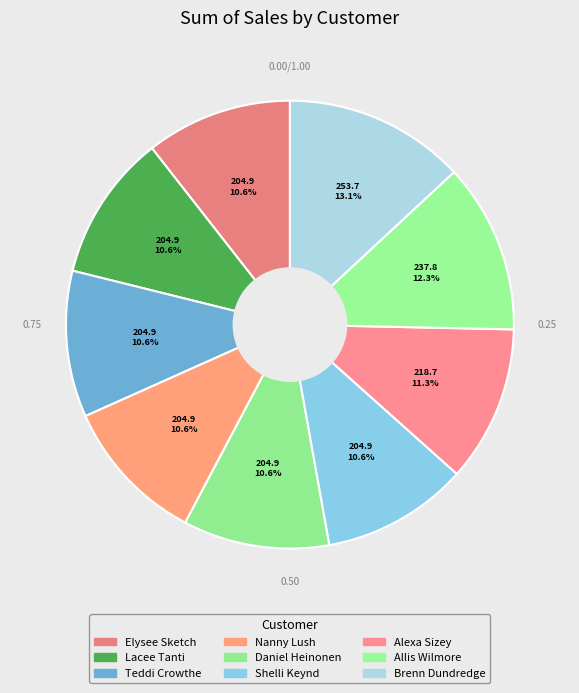

Count the number of slices in the pie.

9